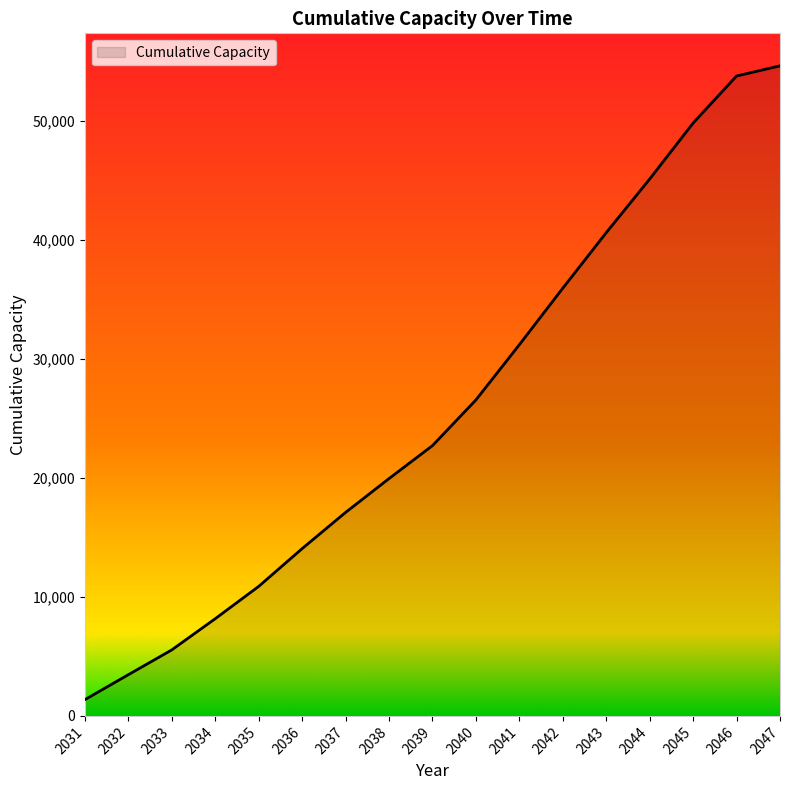

Where is the data nearest to the value 27987?

2040